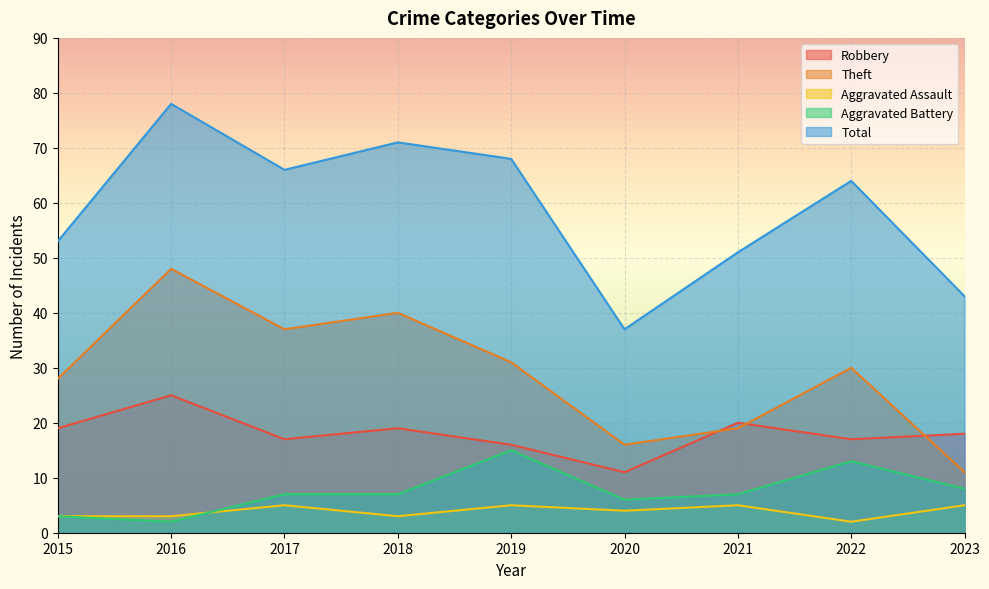

At how many categories does at least one series exceed 19?

9